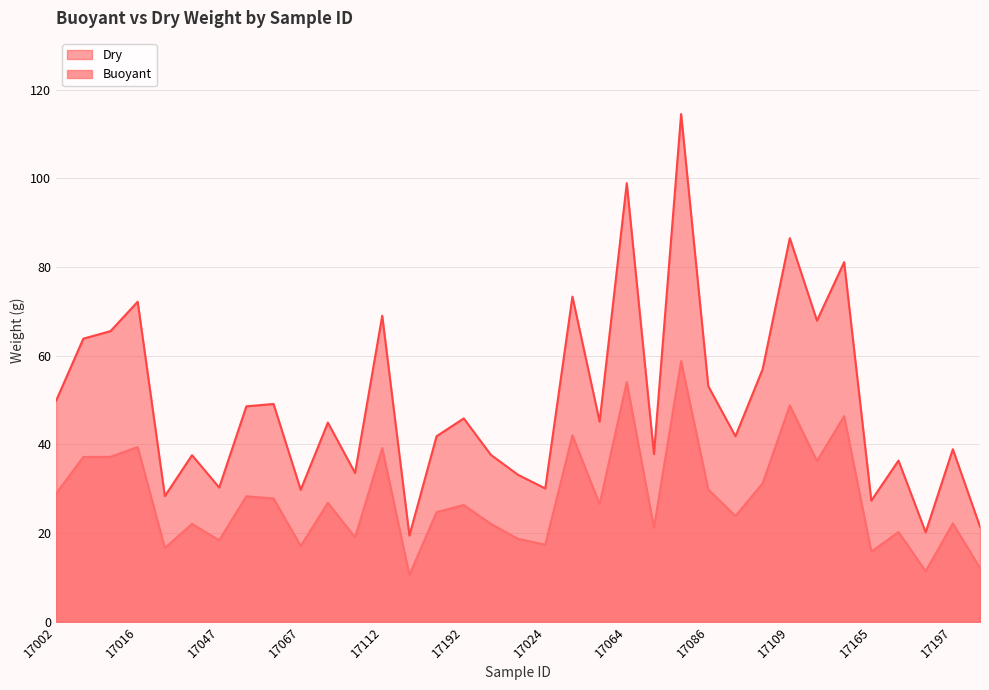

At 17002, list the series in order from smallest to largest.

Buoyant, Dry